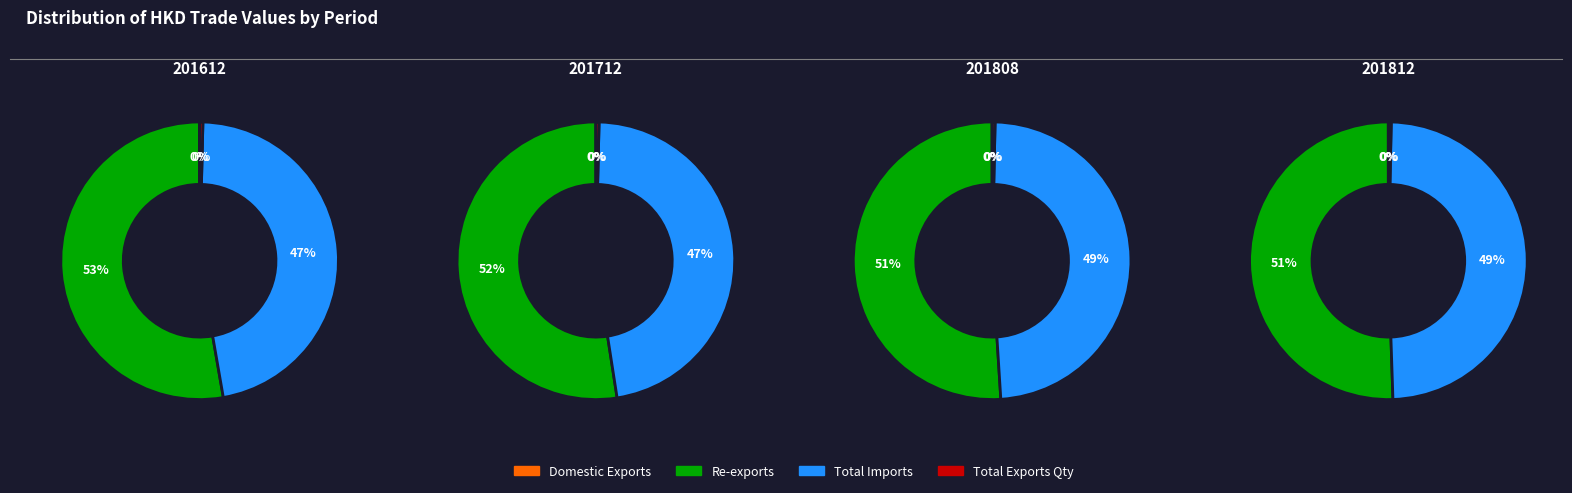

How many slices are in this pie chart?

4